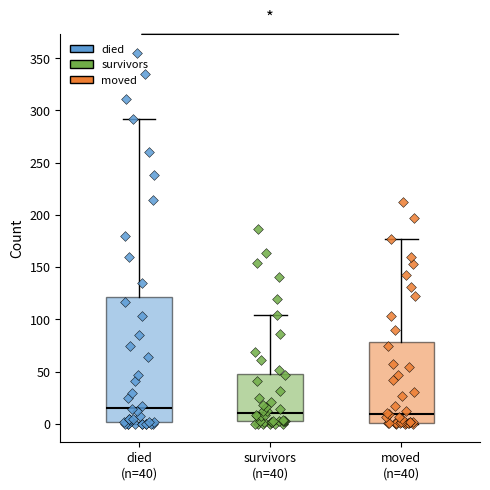

Which box's median line is the highest?

died (n=40)